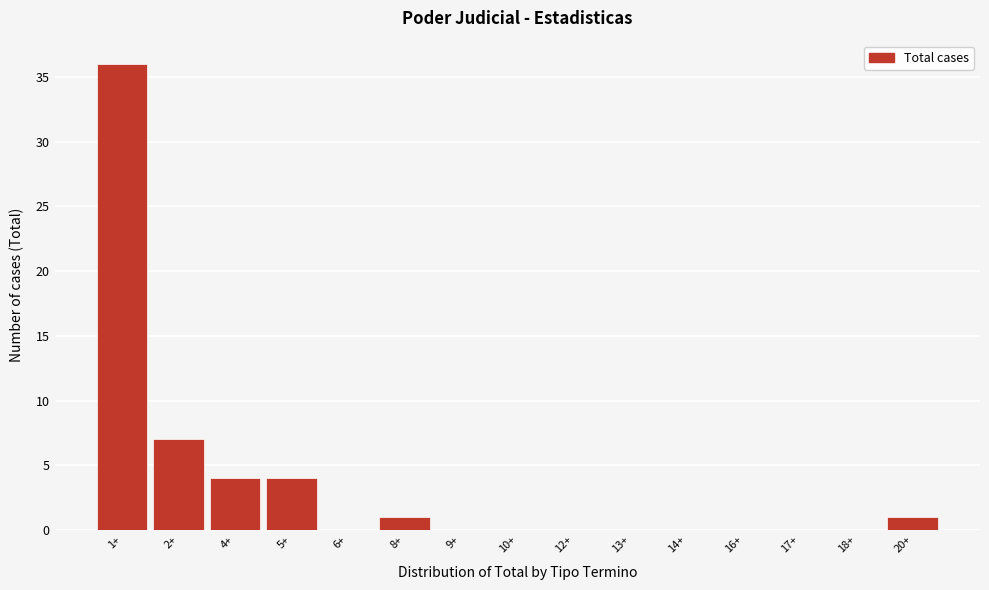

Reading left to right, extract all data points from this chart.

1+=36	2+=7	4+=4	5+=4	6+=0	8+=1	9+=0	10+=0	12+=0	13+=0	14+=0	16+=0	17+=0	18+=0	20+=1